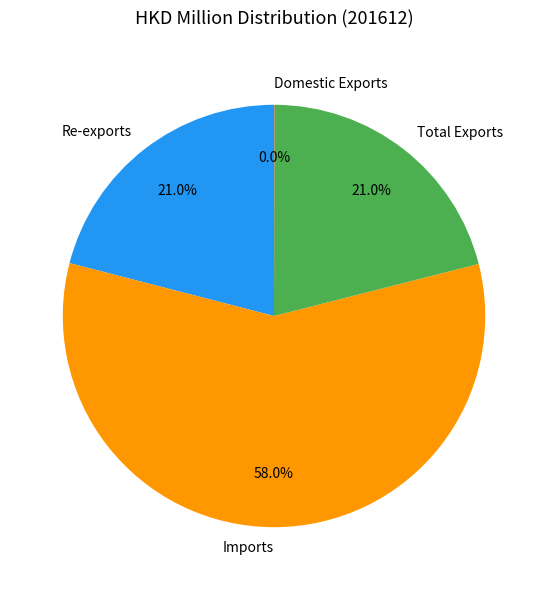

To the nearest percent, what portion does Imports represent?

58%